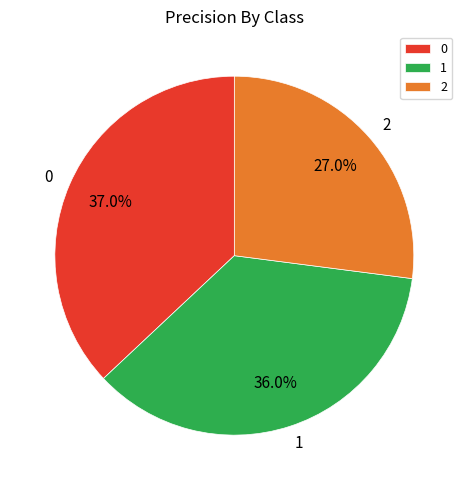

True or false: 2 accounts for 15% of the total.

False